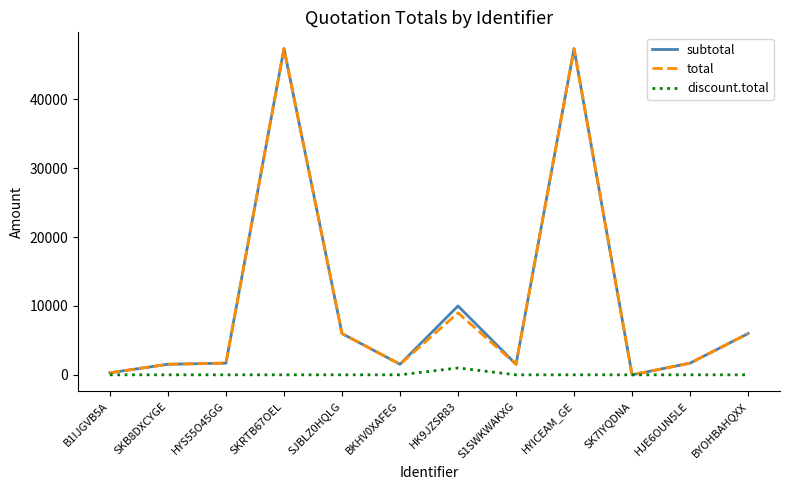

Where is total nearest to the value 23685?

HK9JZSR83